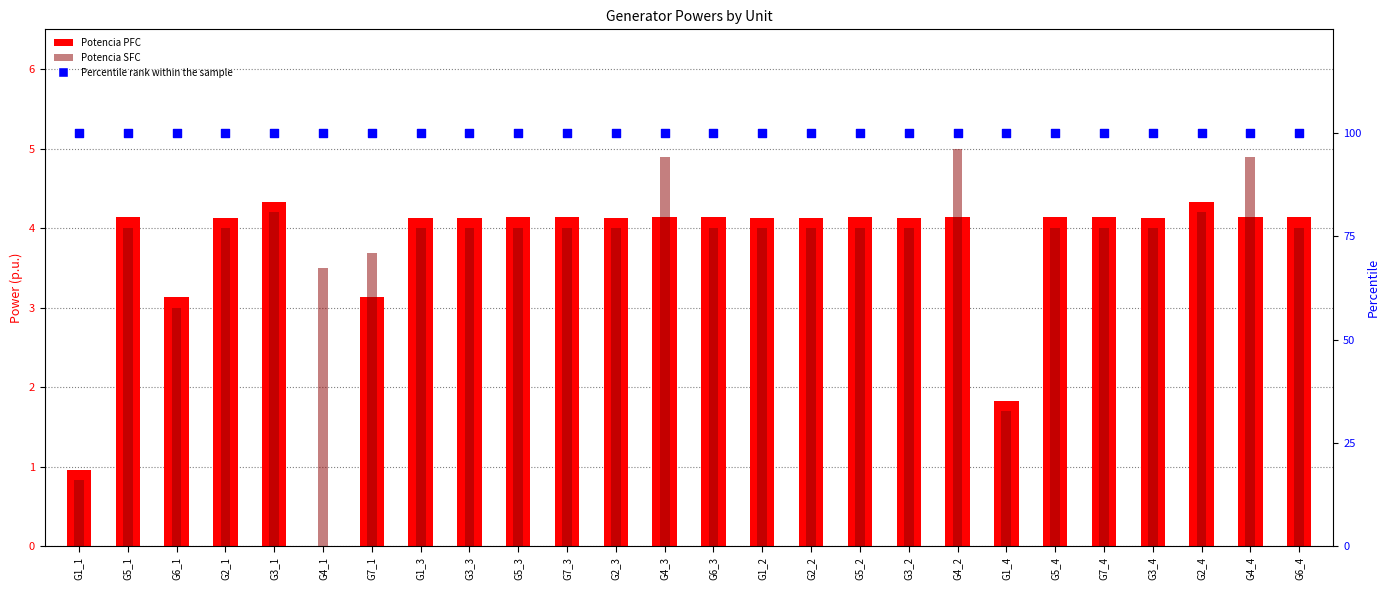

Which series reaches the minimum Y coordinate?

Potencia PFC